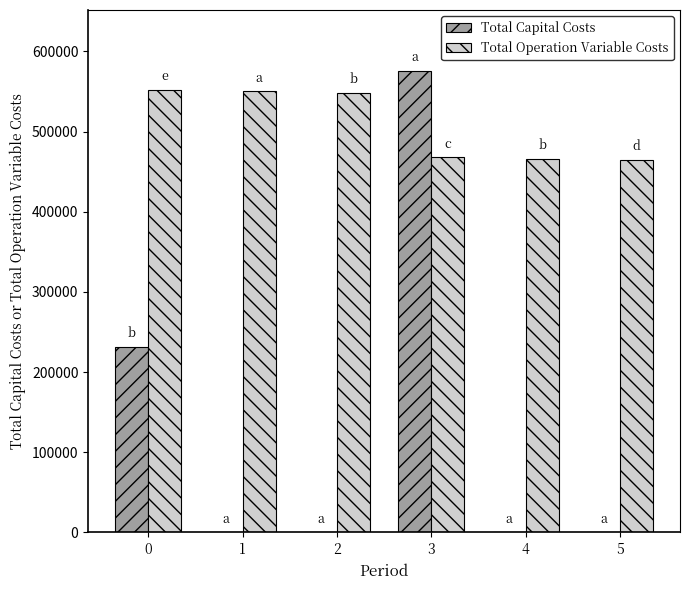

Between 2 and 5, which series saw the biggest shift?

Total Operation Variable Costs